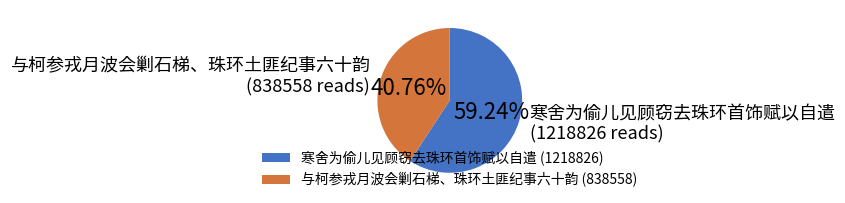

What is the total percentage of 寒舍为偷儿见顾窃去珠环首饰赋以自遣 and 与柯参戎月波会剿石梯、珠环土匪纪事六十韵?

100.0%